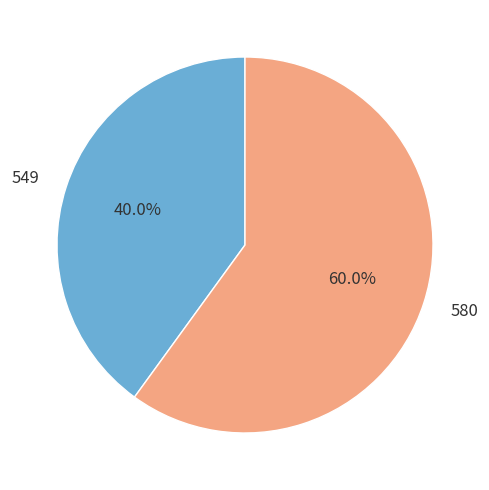

What percentage is the 580 slice, to the nearest percent?

60%